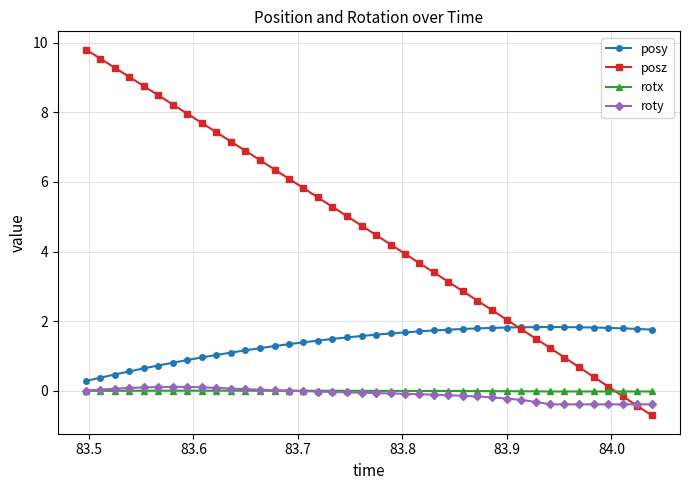

True or false: roty has more than 0 points higher than both neighbors.

True